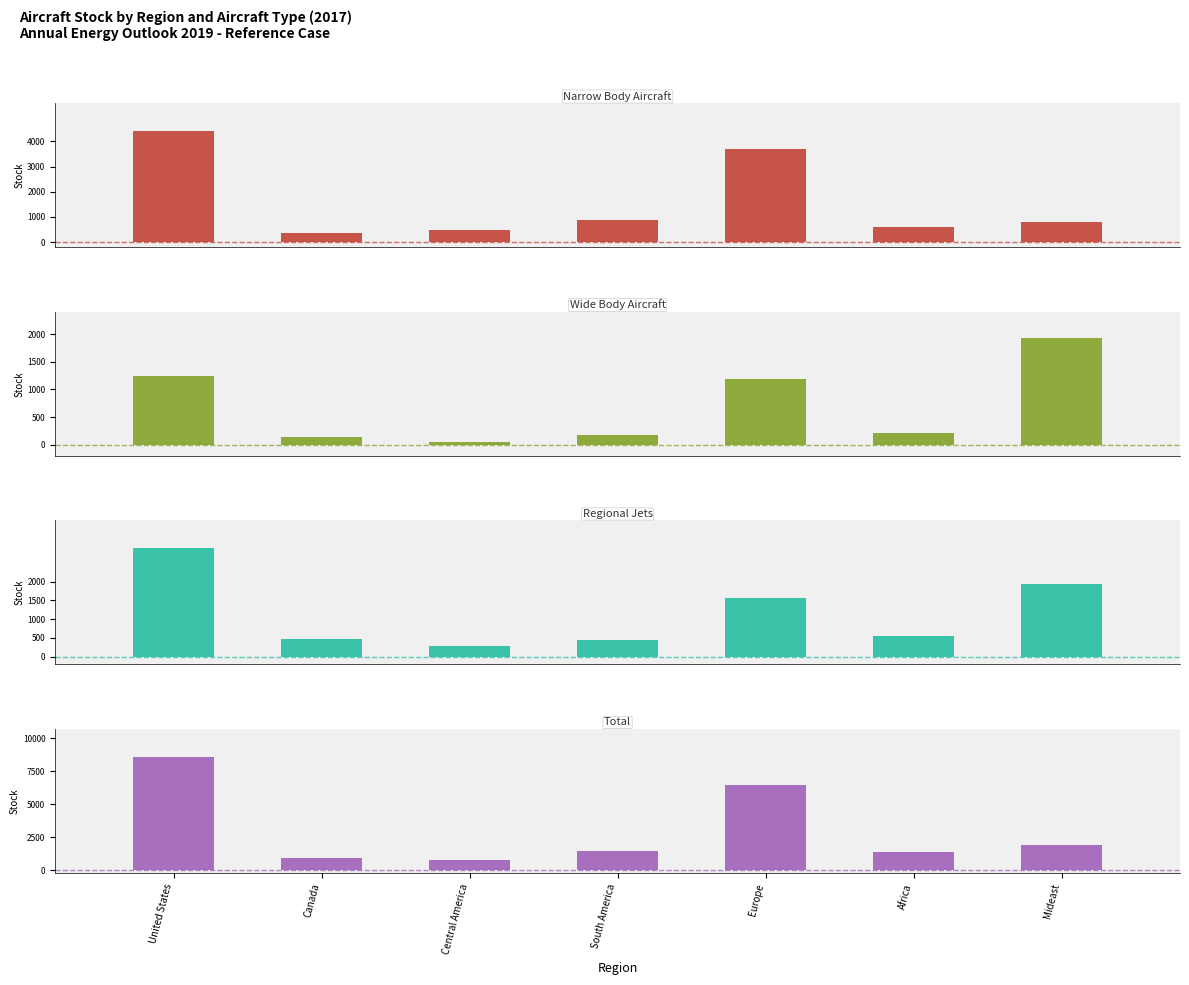

Reading left to right, what are all the values shown in this chart?

Narrow Body Aircraft: United States=4405.7	Canada=347.5	Central America=464.1	South America=868.7	Europe=3703.3	Africa=608.0	Mideast=796.3
Wide Body Aircraft: United States=1250.0	Canada=133.5	Central America=43.6	South America=177.3	Europe=1197.8	Africa=211.2	Mideast=1923.2
Regional Jets: United States=2901.2	Canada=462.6	Central America=289.3	South America=431.6	Europe=1568.9	Africa=540.0	Mideast=1923.2
Total: United States=8556.9	Canada=943.5	Central America=797.0	South America=1477.6	Europe=6470.0	Africa=1359.2	Mideast=1923.2